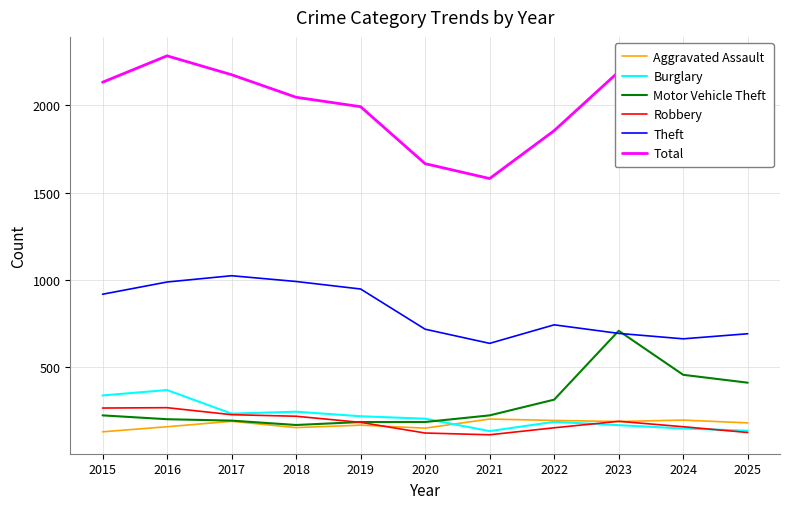

How many lines are shown in the chart?

6